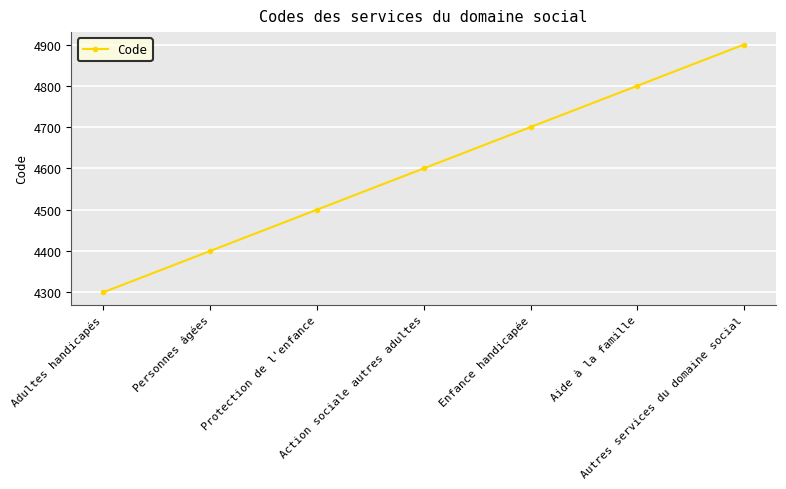

Reading left to right, extract all data points from this chart.

4300	4400	4500	4600	4700	4800	4900